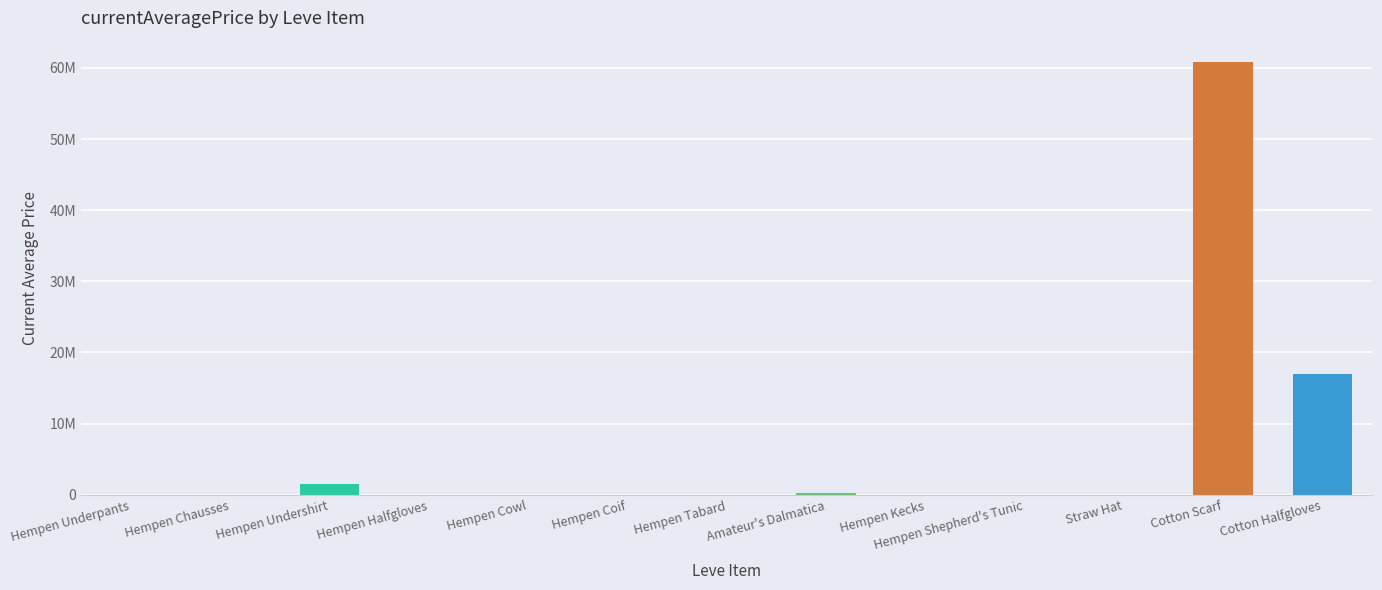

Are the bars horizontal?

No